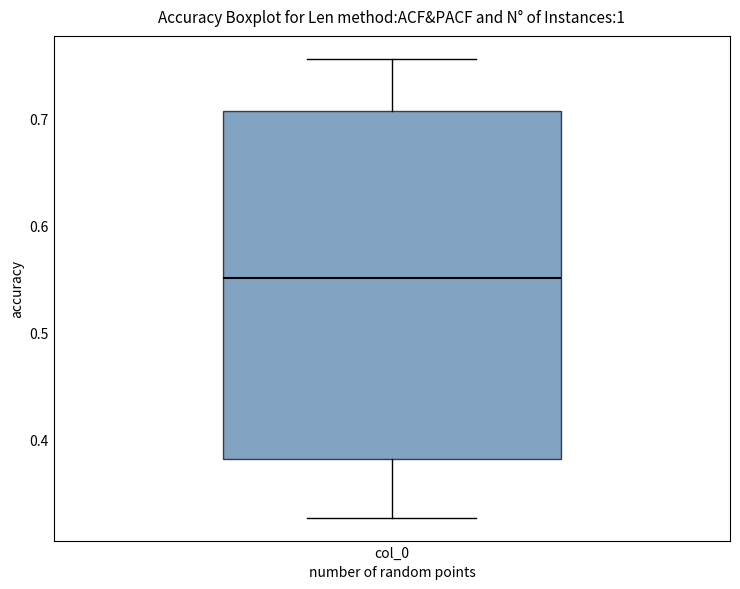

Transcribe this box plot: give where the median line is, the range the box spans, and where the two whiskers end, as read against the y-axis. The values are not printed on the chart, so give them approximately, as read against the axis.

median 0.55, box 0.38 to 0.71, whiskers 0.33 to 0.76